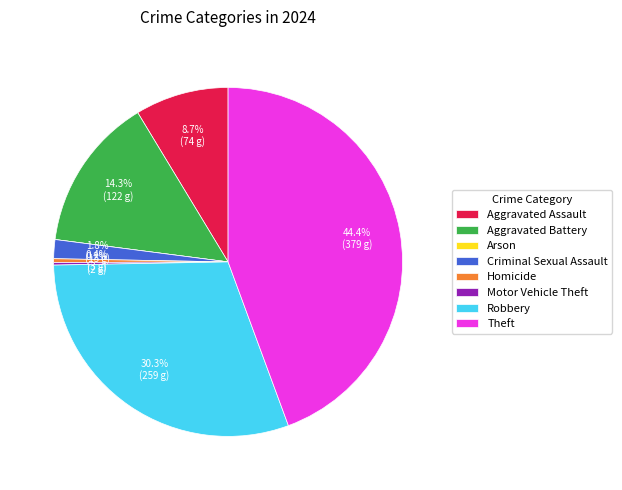

The Homicide slice represents 0% of the pie. True or false?

True